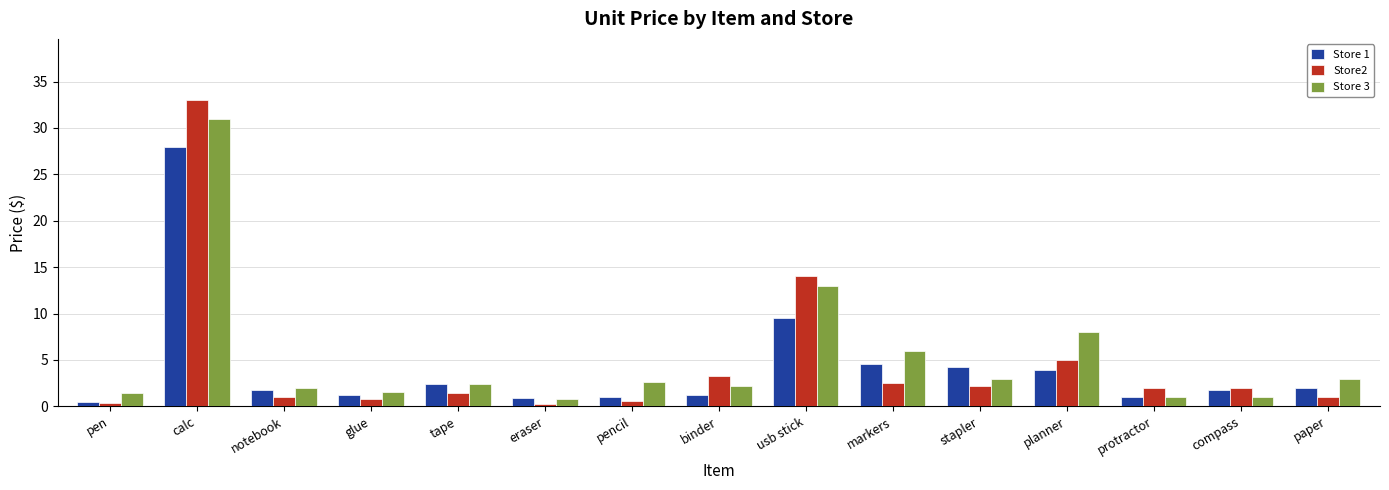

Is it true that Store 1 equals 7.2 at markers?

False